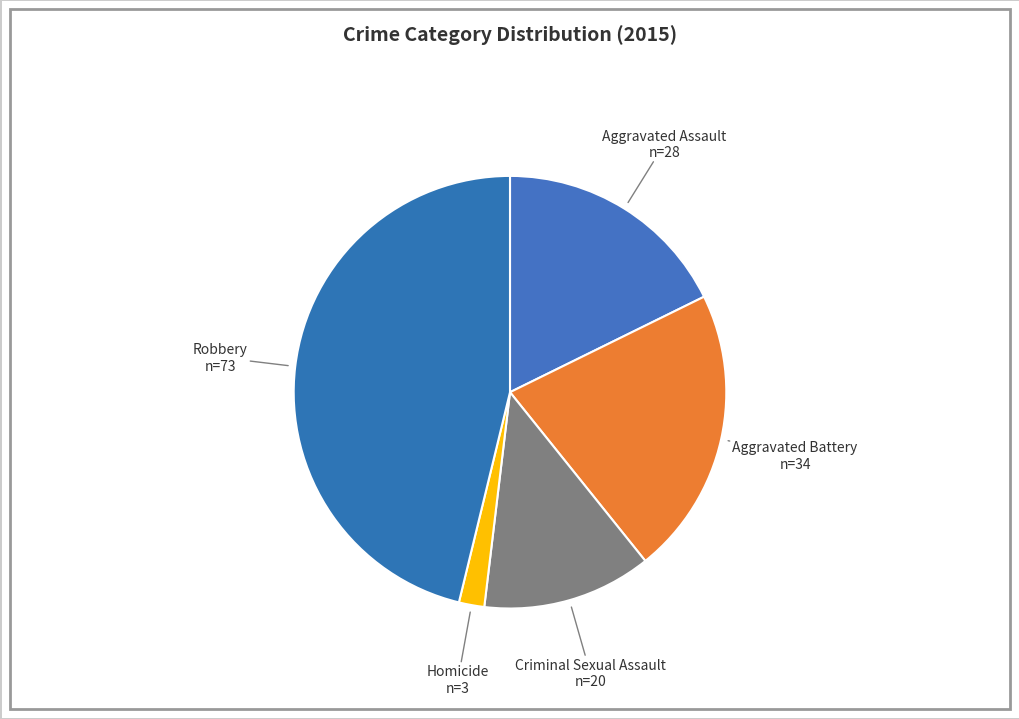

Which category has the biggest portion of the pie?

Robbery